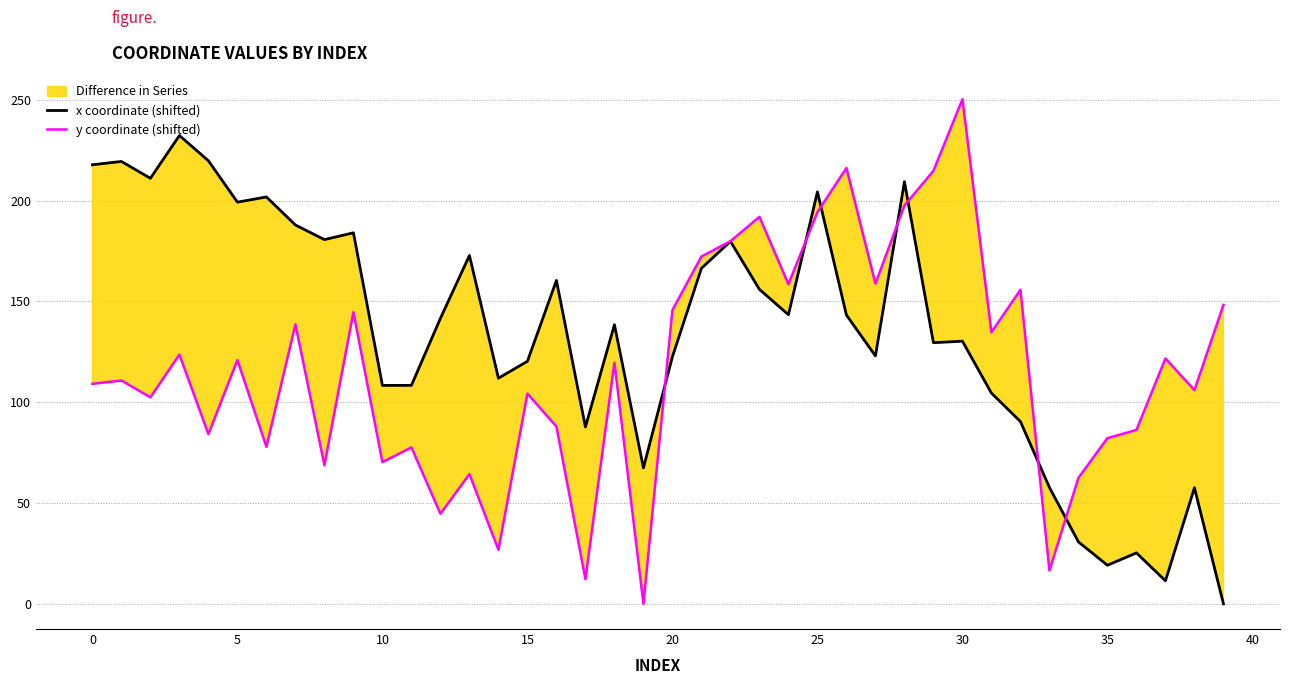

At which label does y coordinate (shifted) reach its peak?

30